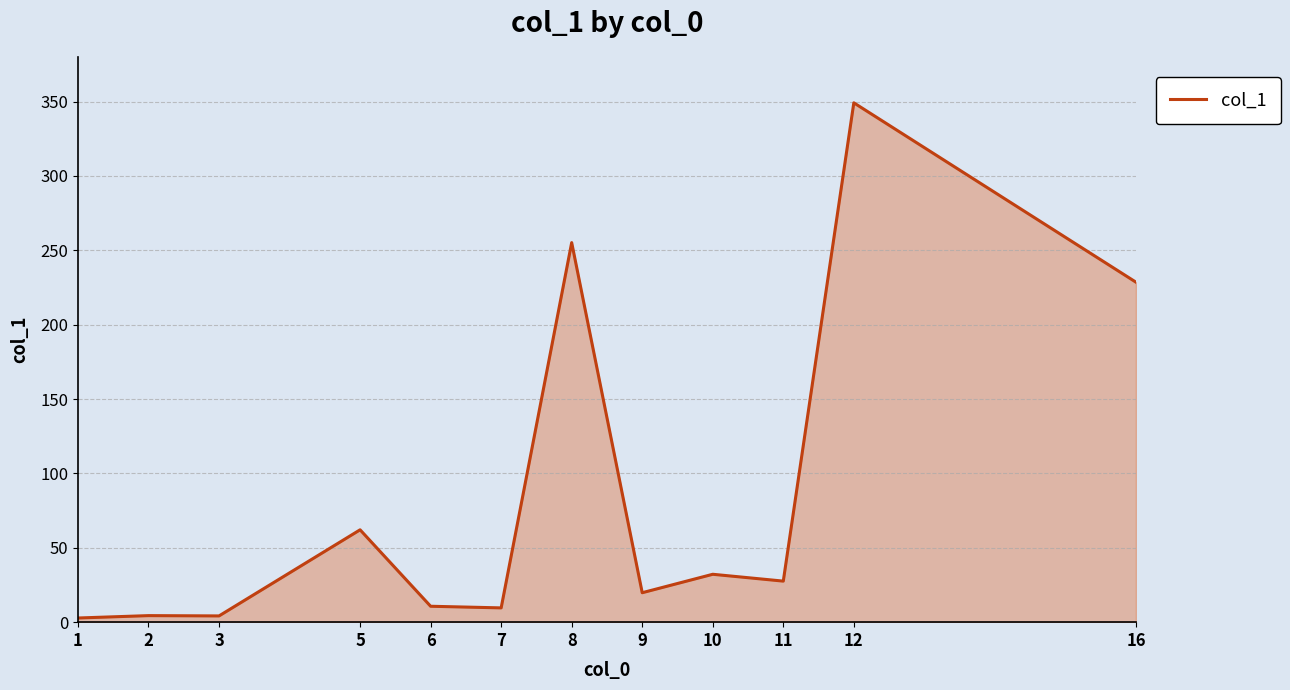

What is the ratio of the value at 7 to the value at 2?

2.2